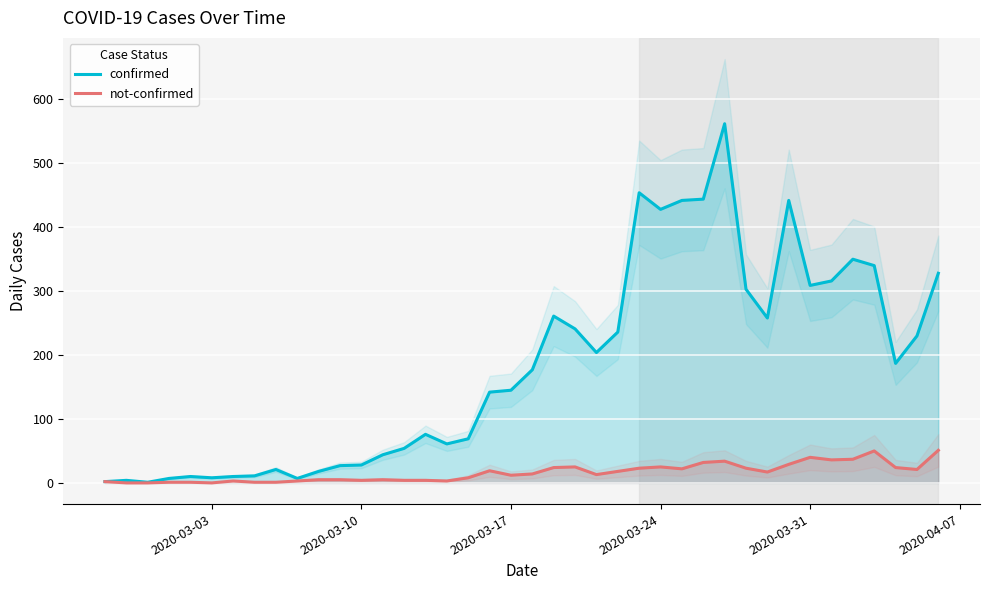

True or false: not-confirmed and confirmed intersect in this chart.

False